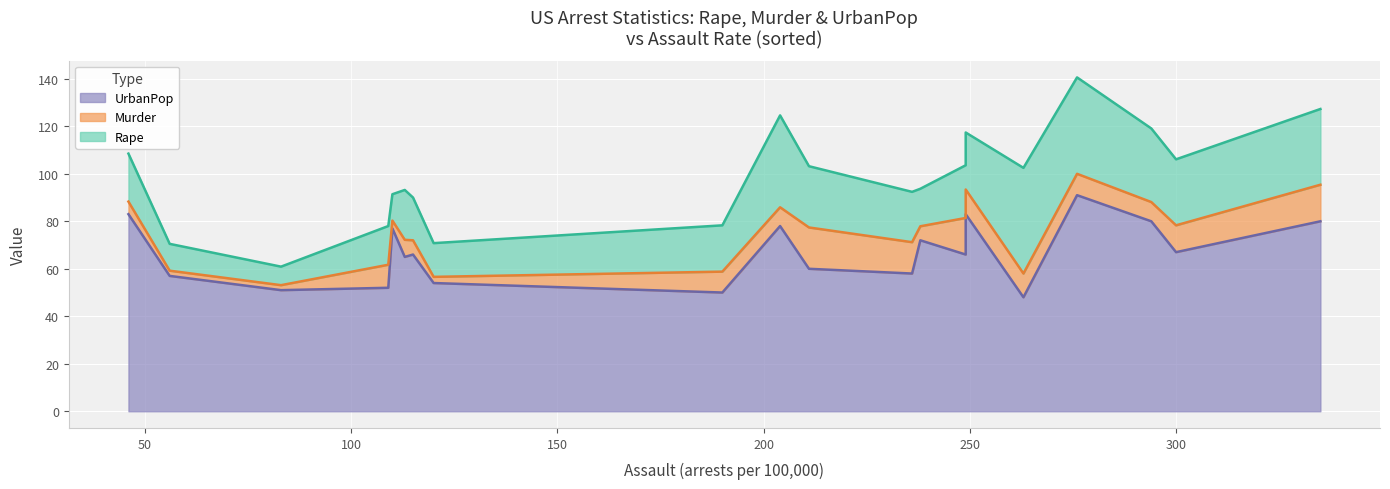

Reading right to left, list all the values displayed in this chart.

Rape: Maryland=27.8	Maine=7.8	Louisiana=22.2	Kentucky=16.3	Kansas=18.0	Iowa=11.3	Indiana=21.0	Illinois=24.0	Idaho=14.2	Hawaii=20.2	Georgia=25.8	Florida=31.9	Delaware=15.8	Connecticut=11.1	Colorado=38.7	California=40.6	Arkansas=19.5	Arizona=31.0	Alaska=44.5	Alabama=21.2
Murder: Maryland=11.3	Maine=2.1	Louisiana=15.4	Kentucky=9.7	Kansas=6.0	Iowa=2.2	Indiana=7.2	Illinois=10.4	Idaho=2.6	Hawaii=5.3	Georgia=17.4	Florida=15.4	Delaware=5.9	Connecticut=3.3	Colorado=7.9	California=9.0	Arkansas=8.8	Arizona=8.1	Alaska=10.0	Alabama=13.2
UrbanPop: Maryland=67.0	Maine=51.0	Louisiana=66.0	Kentucky=52.0	Kansas=66.0	Iowa=57.0	Indiana=65.0	Illinois=83.0	Idaho=54.0	Hawaii=83.0	Georgia=60.0	Florida=80.0	Delaware=72.0	Connecticut=77.0	Colorado=78.0	California=91.0	Arkansas=50.0	Arizona=80.0	Alaska=48.0	Alabama=58.0